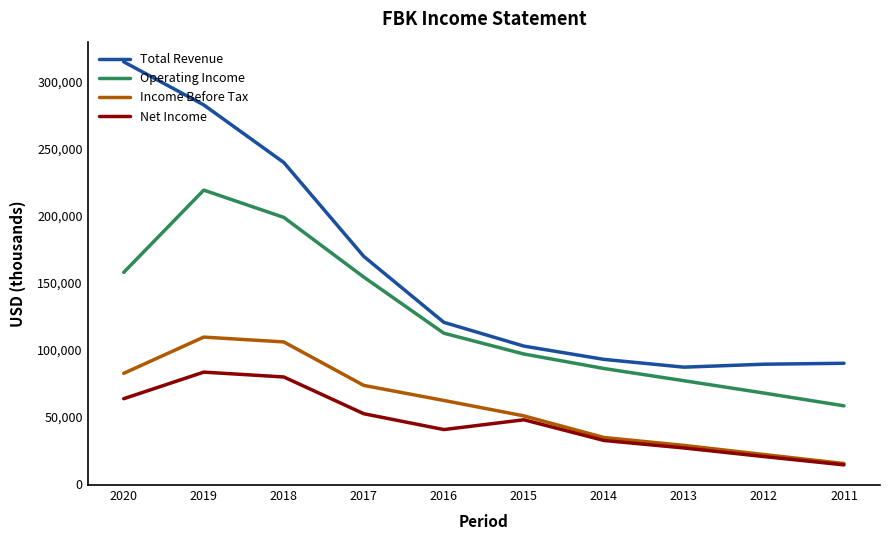

Rank the series at 2017 from lowest to highest value.

Net Income, Income Before Tax, Operating Income, Total Revenue